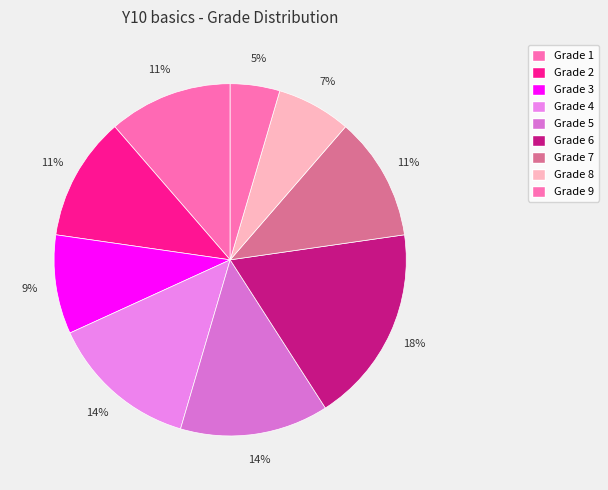

How many slices are in this pie chart?

9